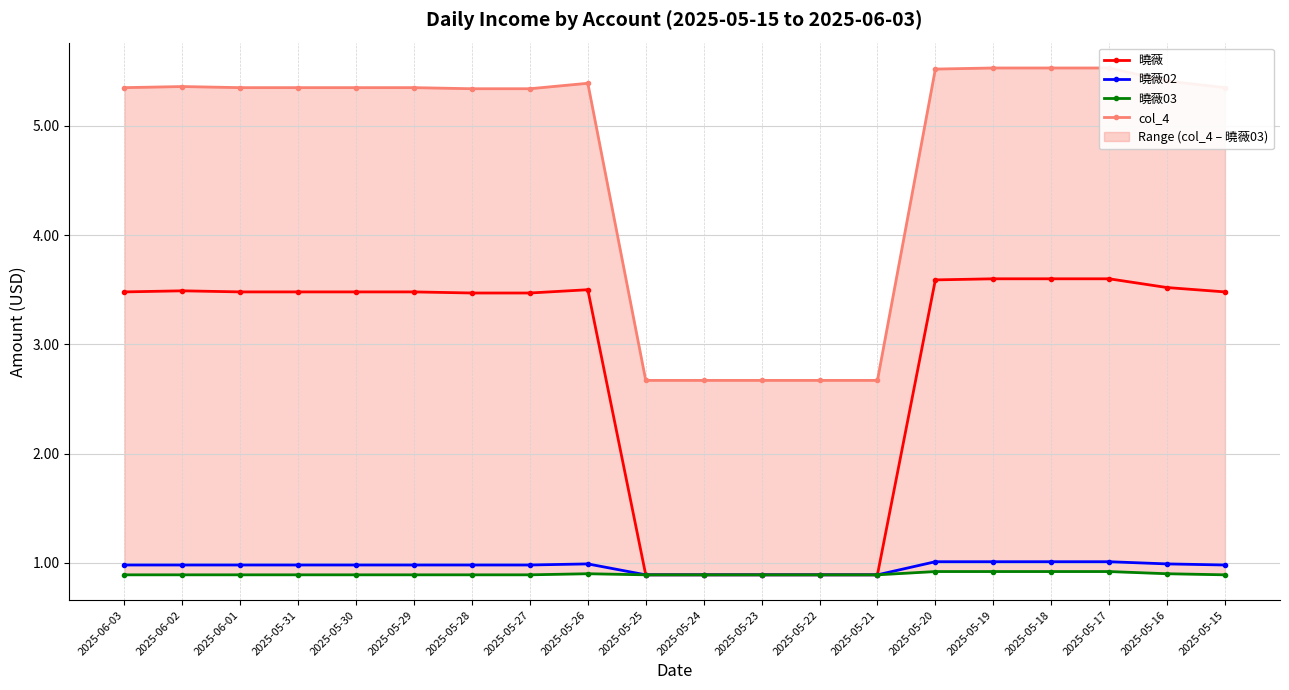

The col_4 series shows 4.2 at 2025-05-22. True or false?

False